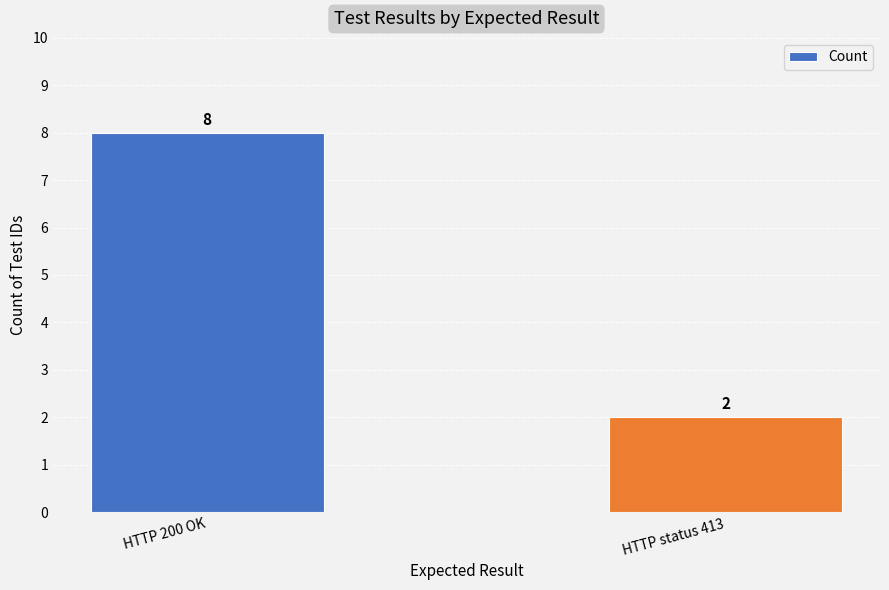

Read the value at HTTP 200 OK.

8